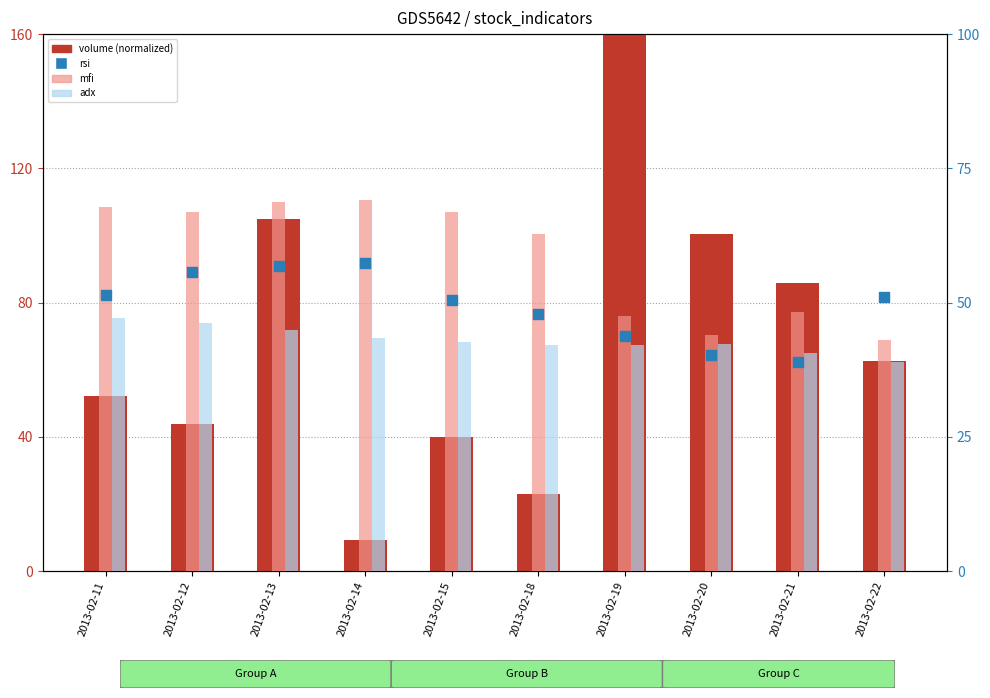

Which series has the largest total across all categories?

volume (normalized)